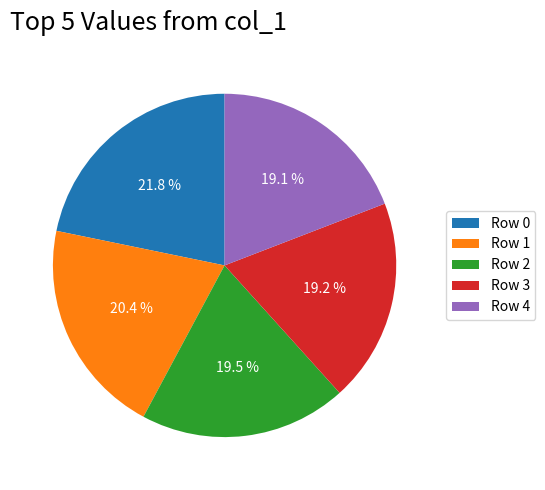

How many slices are in this pie chart?

5